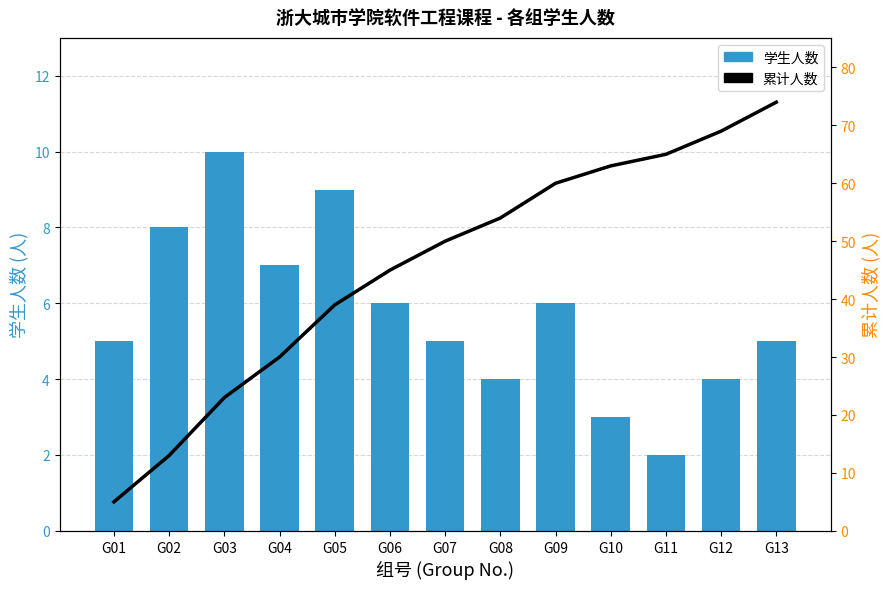

What is the sum of the 学生人数 values at G02 and G01?

13